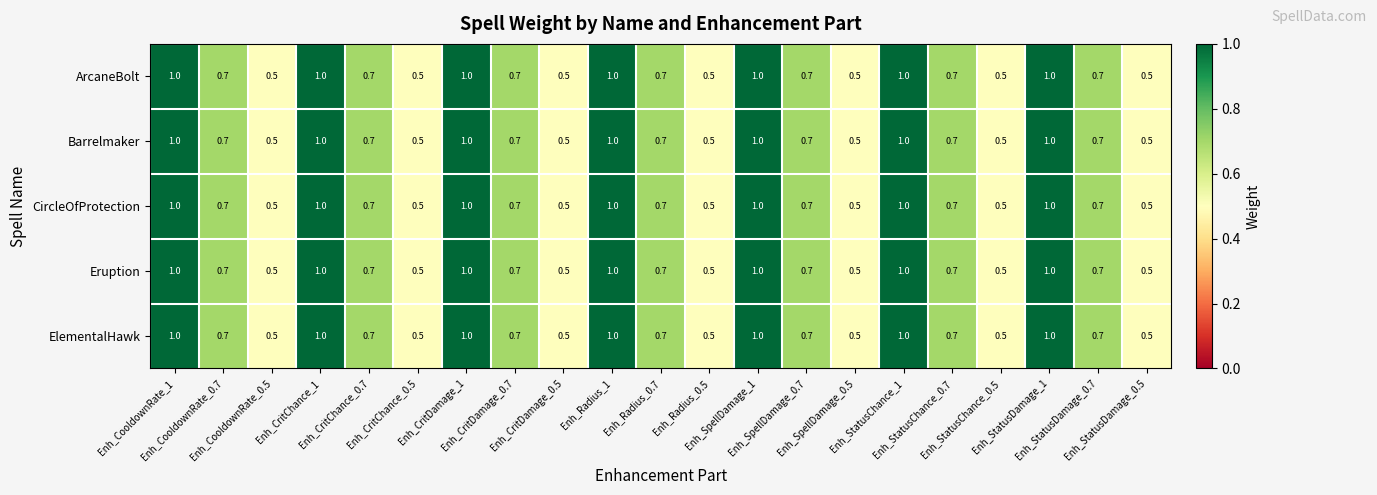

What is the highest value of the ArcaneBolt series?

1.0